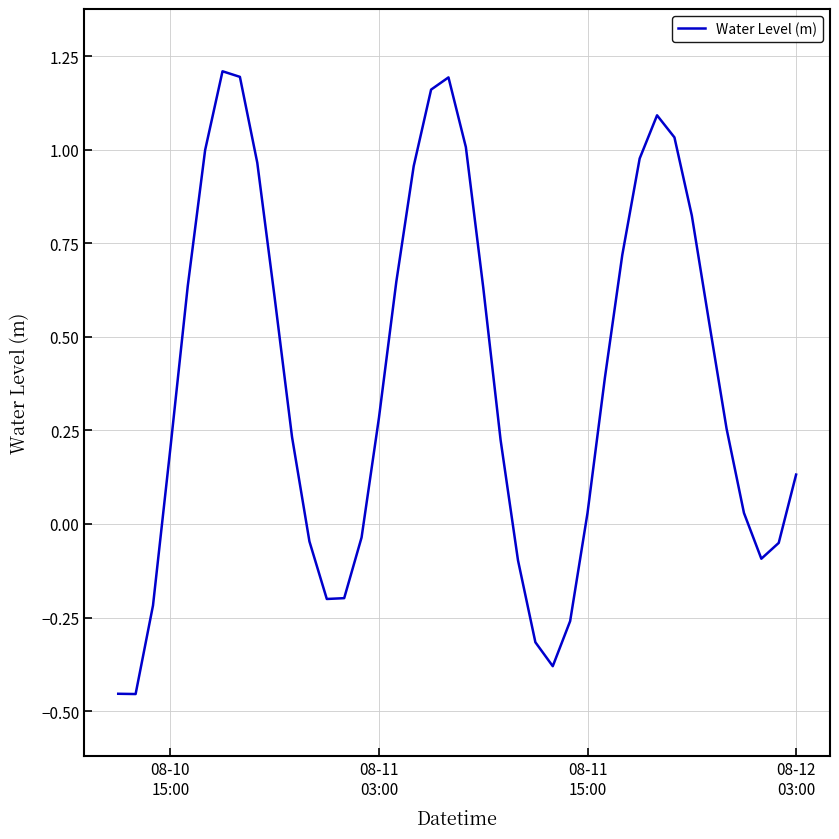

What is the difference between the maximum and minimum values?

1.7